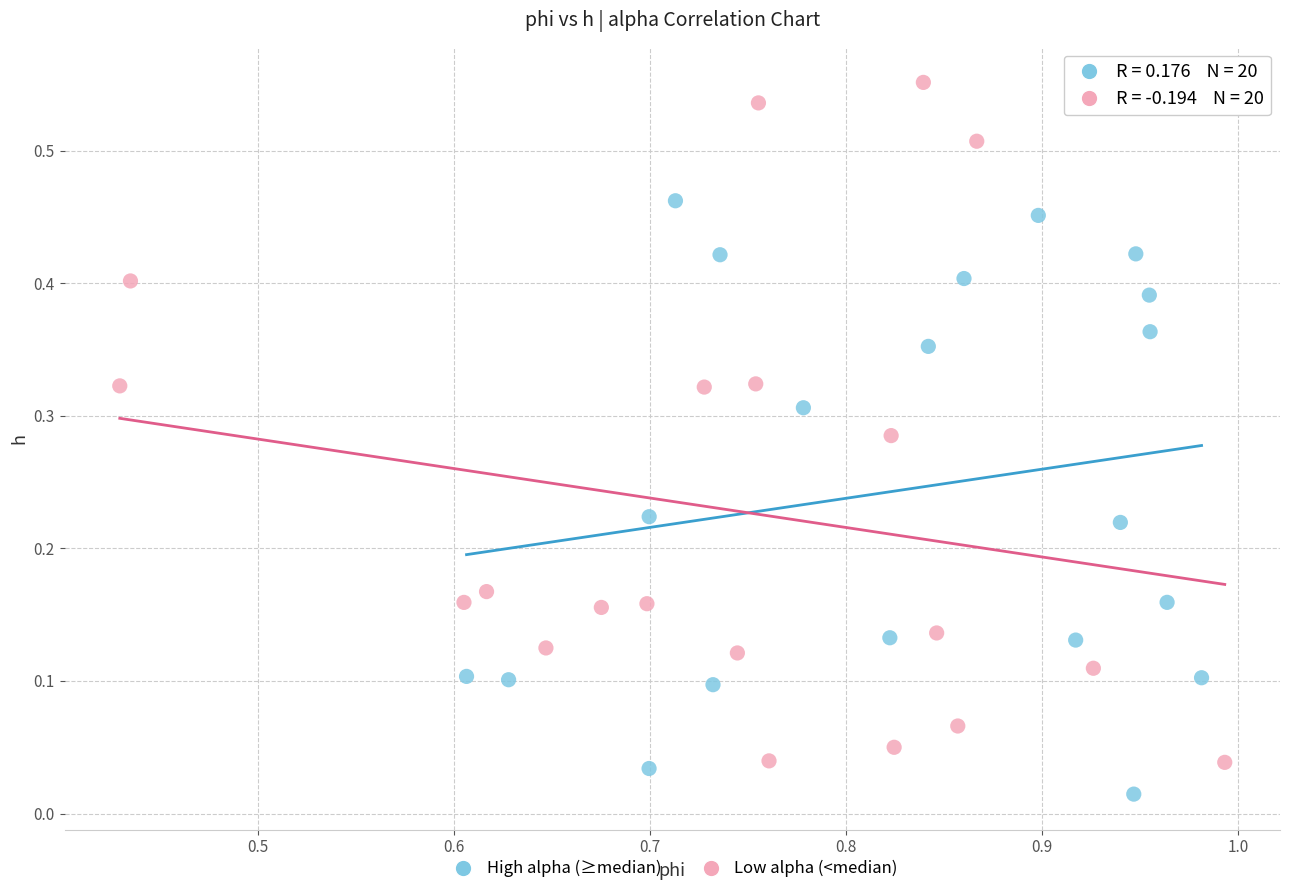

Which series has the largest Y range (max minus min)?

Low alpha (<median)